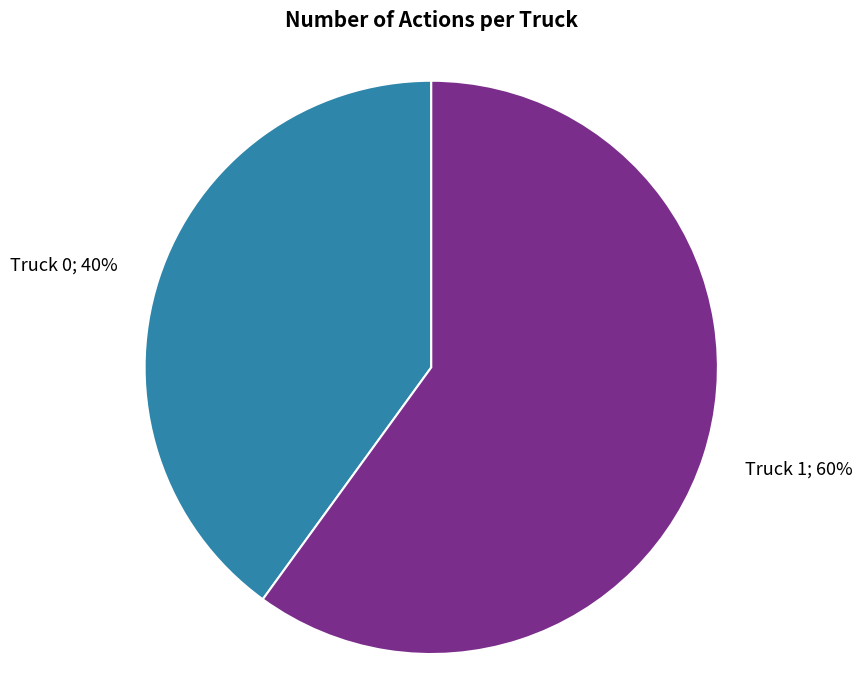

Is there any slice that represents more than half of the pie?

Yes